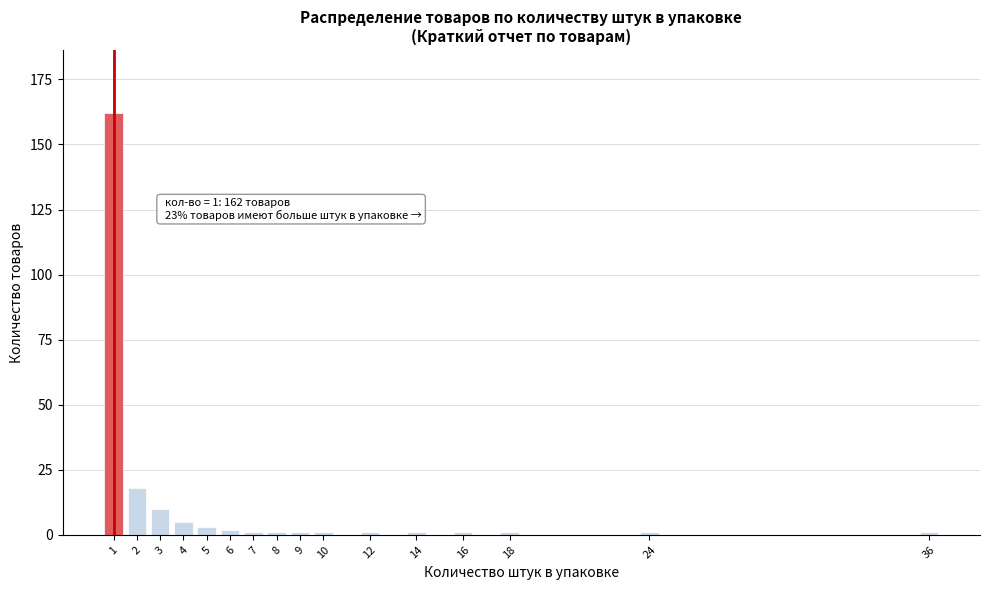

Reading left to right, list all the values displayed in this chart.

1=162	2=18	3=10	4=5	5=3	6=2	7=1	8=1	9=1	10=1	12=1	14=1	16=1	18=1	24=1	36=1